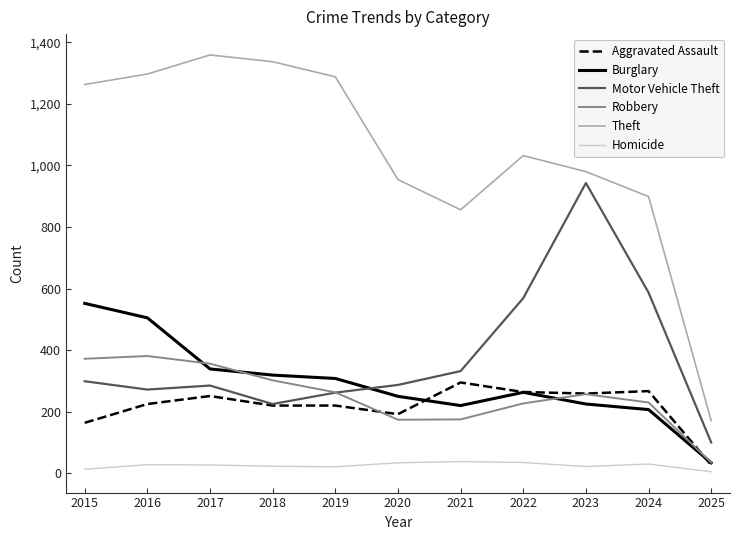

What is the smallest value displayed?

5